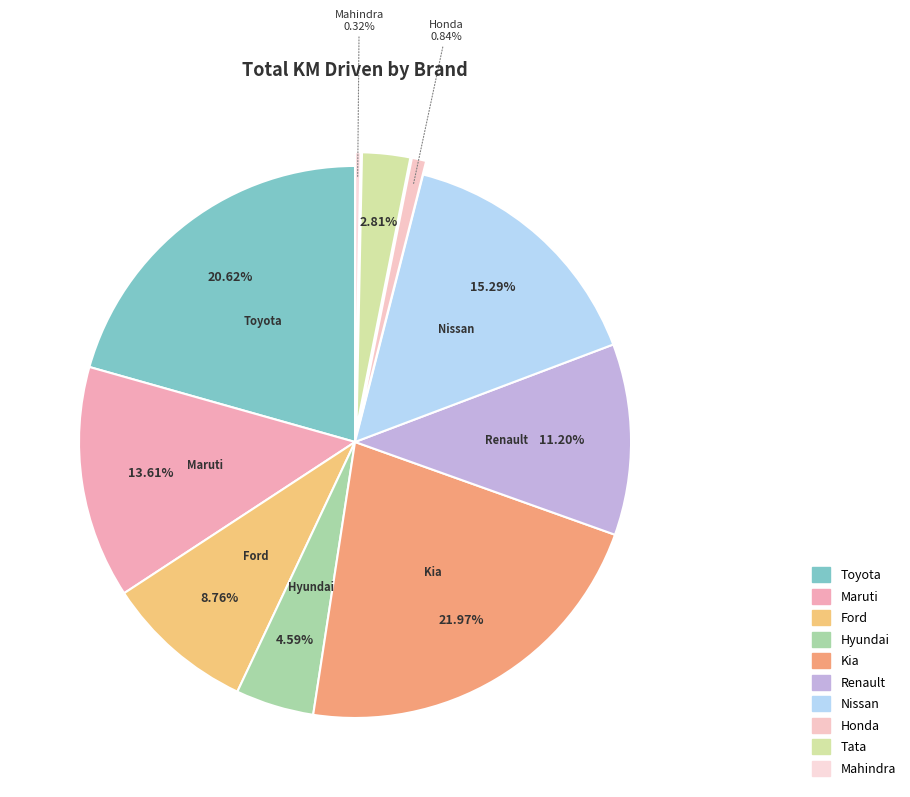

Between Renault and Ford, which is larger?

Renault